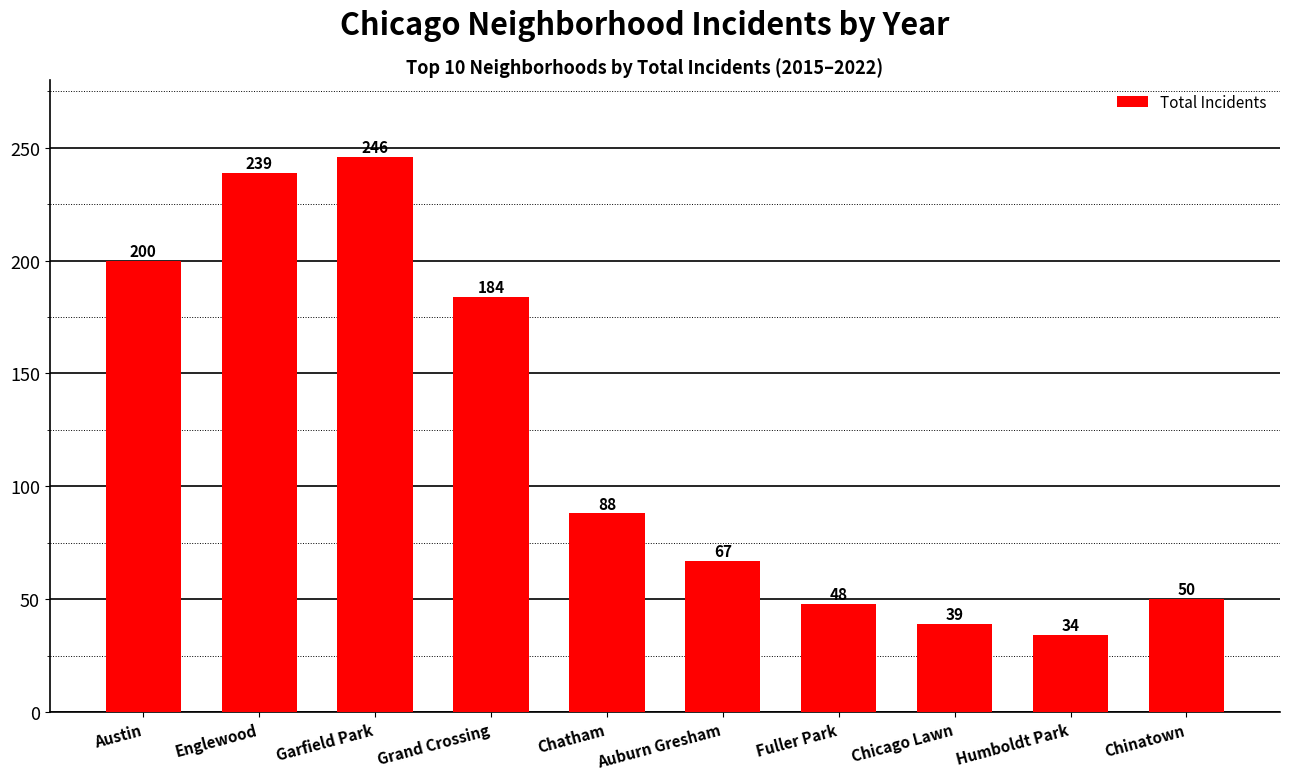

Reading left to right, list all the values displayed in this chart.

Austin=200	Englewood=239	Garfield Park=246	Grand Crossing=184	Chatham=88	Auburn Gresham=67	Fuller Park=48	Chicago Lawn=39	Humboldt Park=34	Chinatown=50